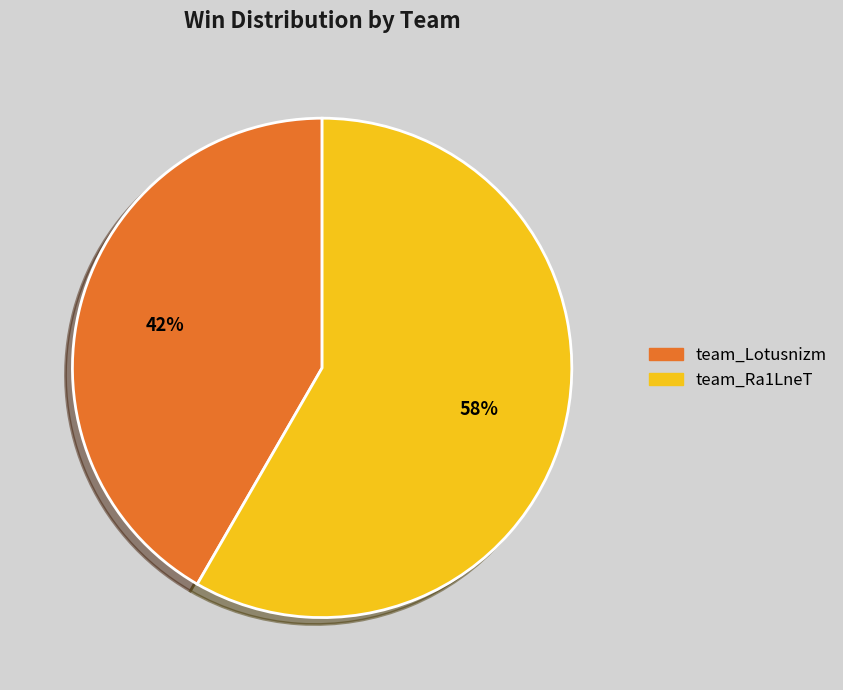

Does any single category account for the majority?

Yes